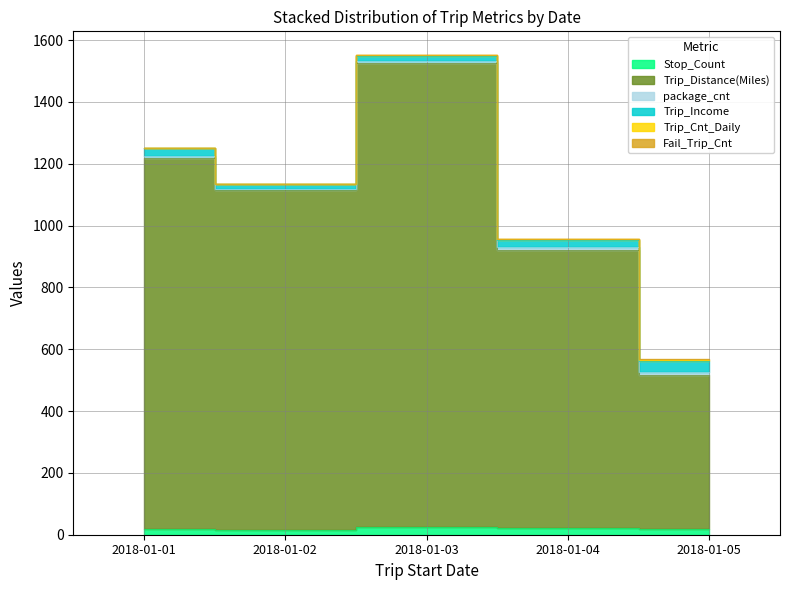

At which label does Stop_Count reach its peak?

2018-01-03